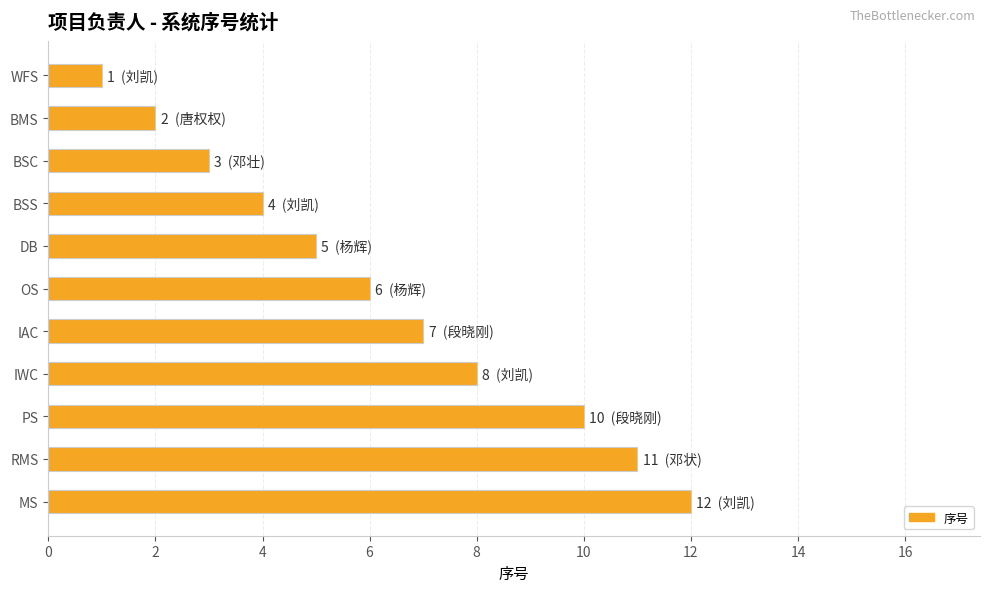

Count the number of categories in the chart.

11